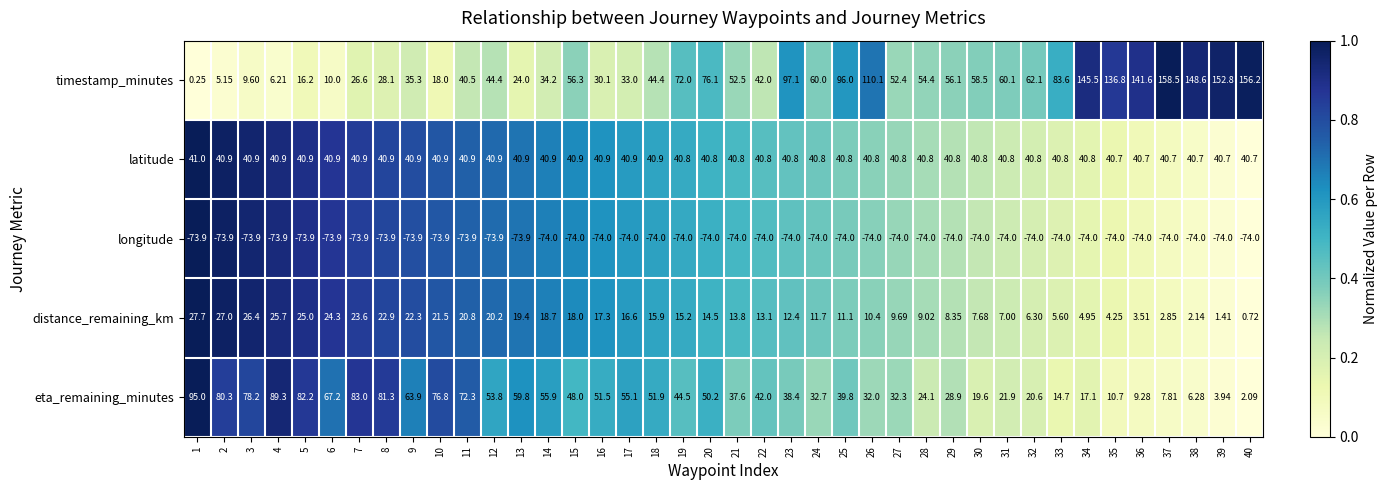

Rank the series at 29 from lowest to highest value.

longitude, distance_remaining_km, eta_remaining_minutes, latitude, timestamp_minutes